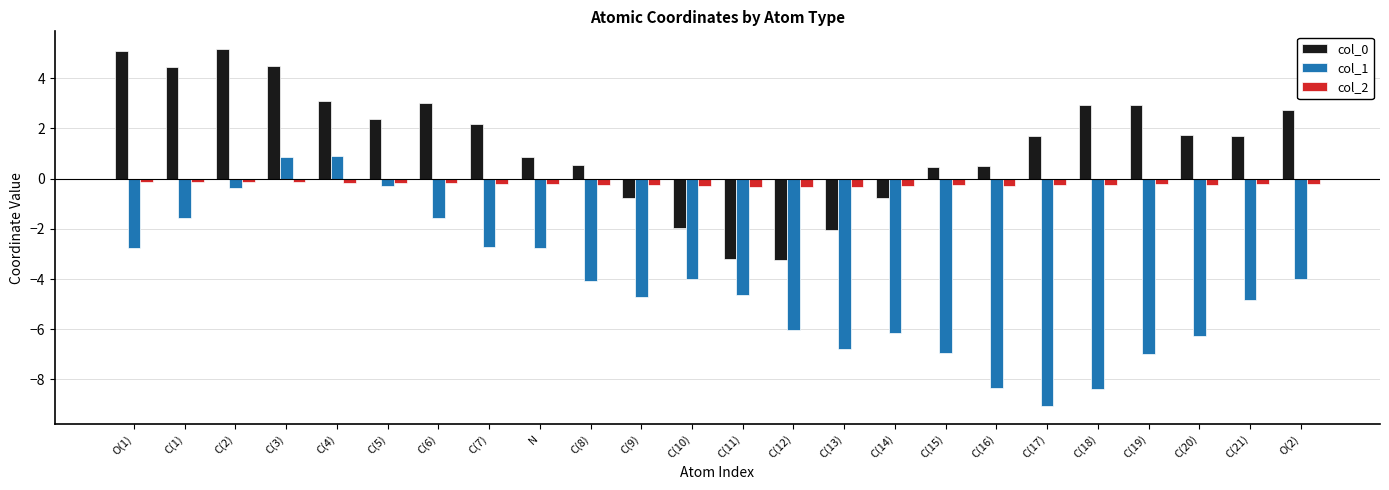

Does the chart contain any negative values?

Yes